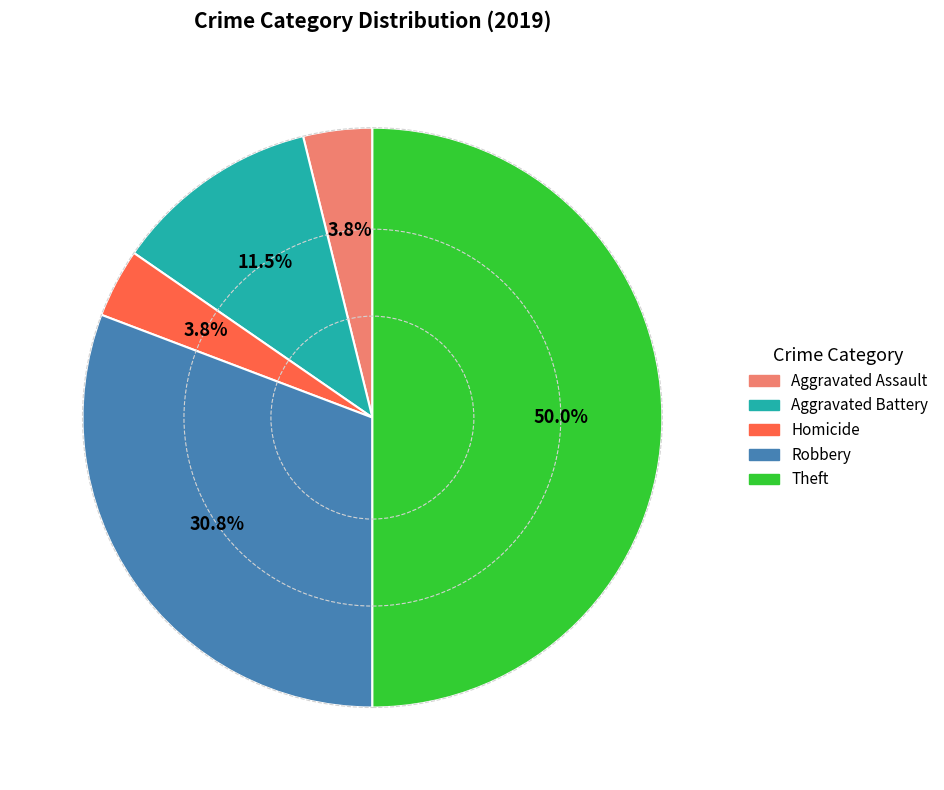

Does Aggravated Battery account for over 50% of the chart?

No